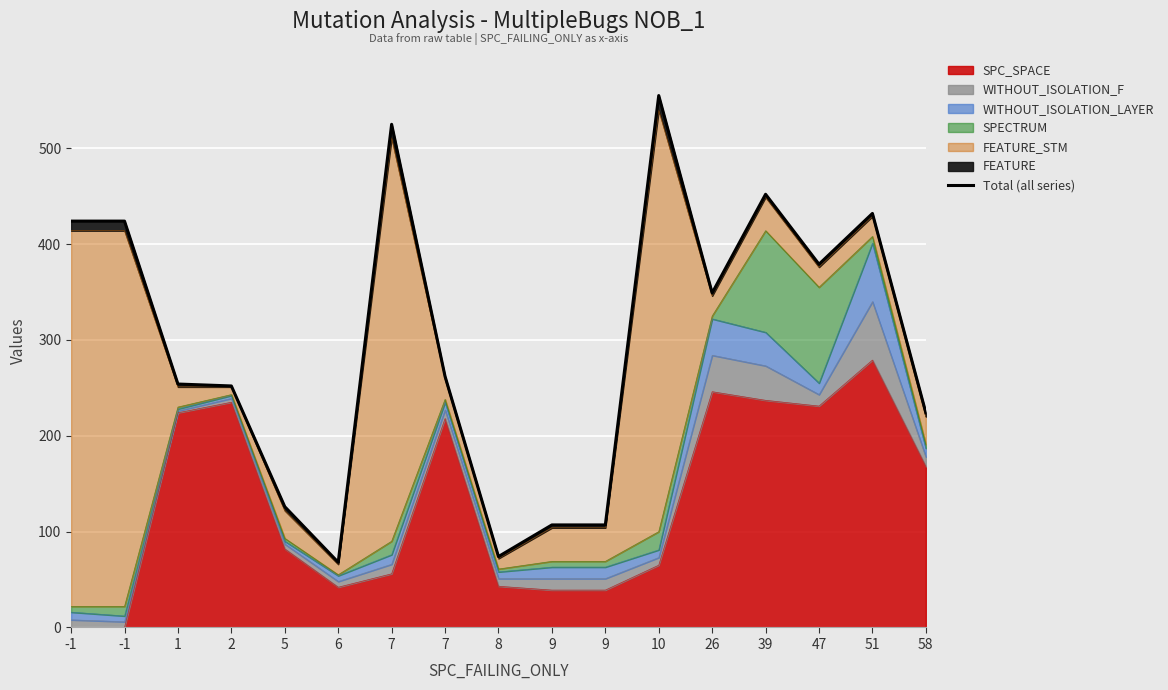

Reading left to right, list all the values displayed in this chart.

-1=424	-1=424	1=254	2=252	5=126	6=68	7=525	7=262	8=74	9=107	9=107	10=555	26=349	39=452	47=379	51=432	58=224